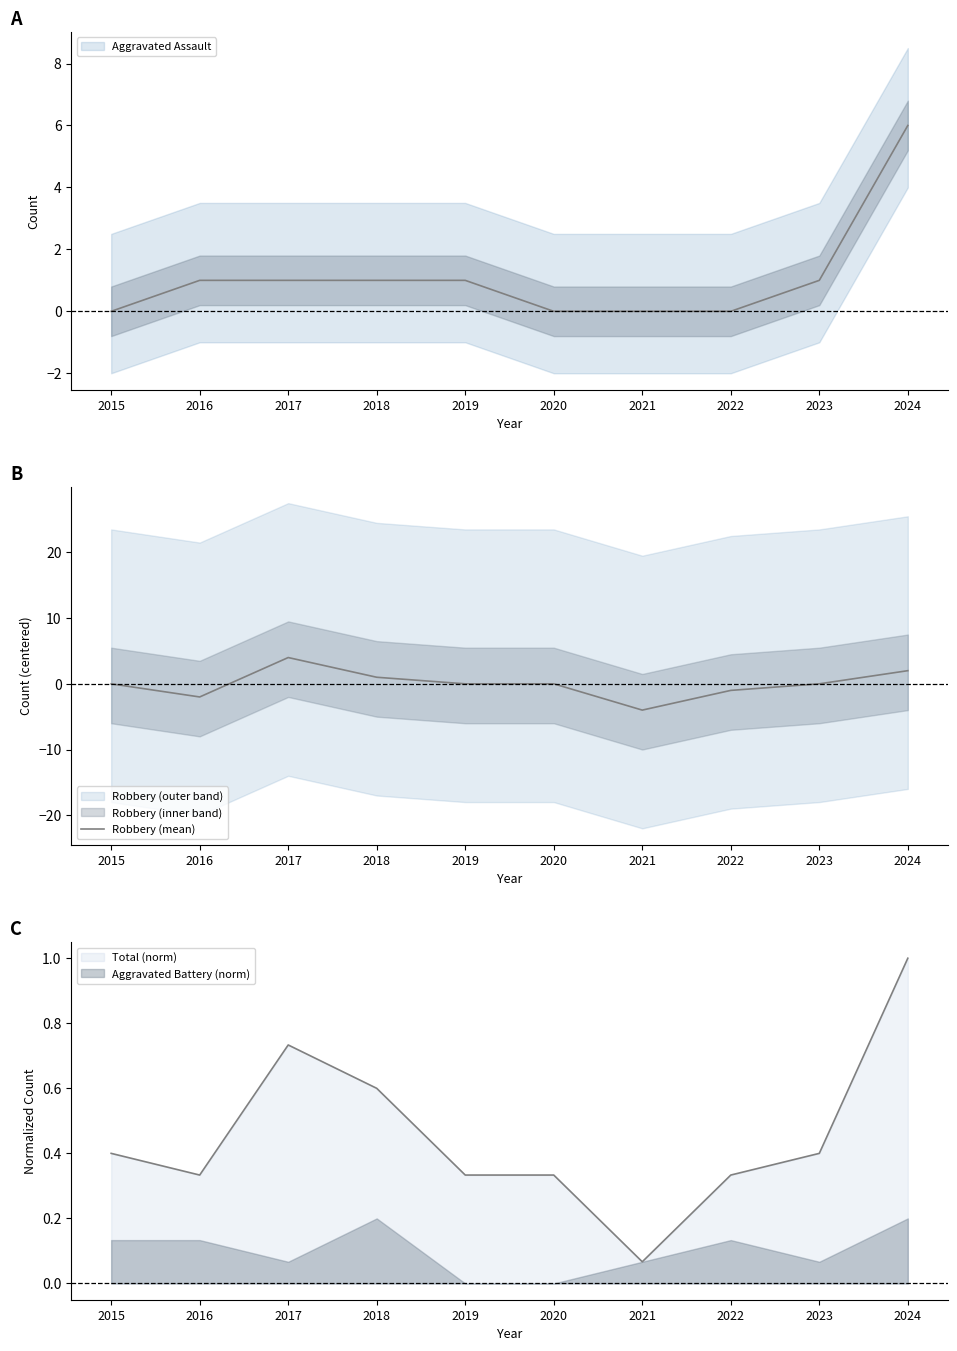

Rank the categories by value from lowest to highest.

2021, 2016, 2022, 2015, 2019, 2020, 2023, 2018, 2024, 2017